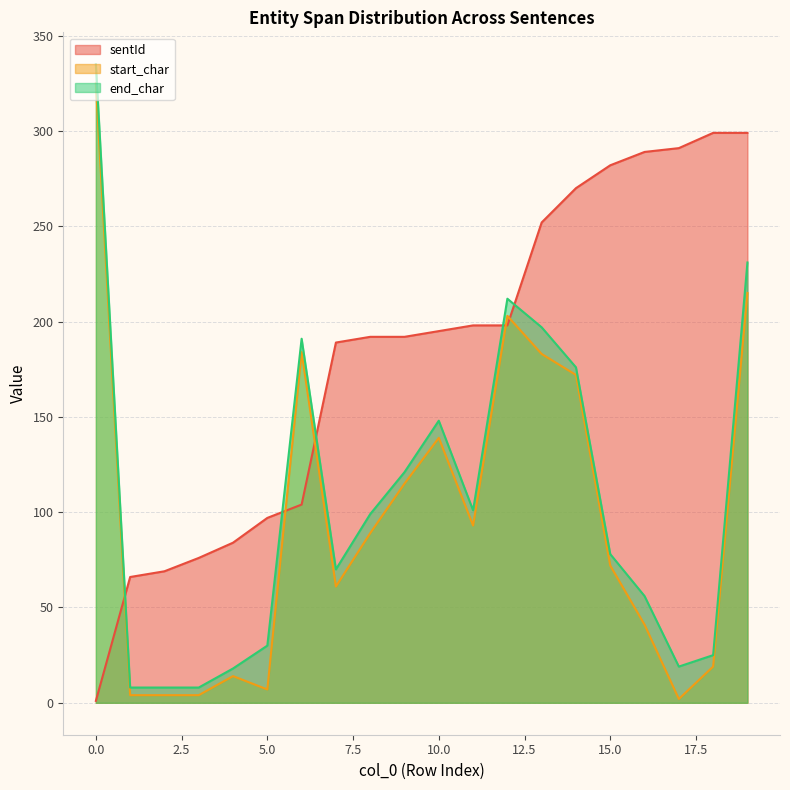

How many lines are shown in the chart?

3